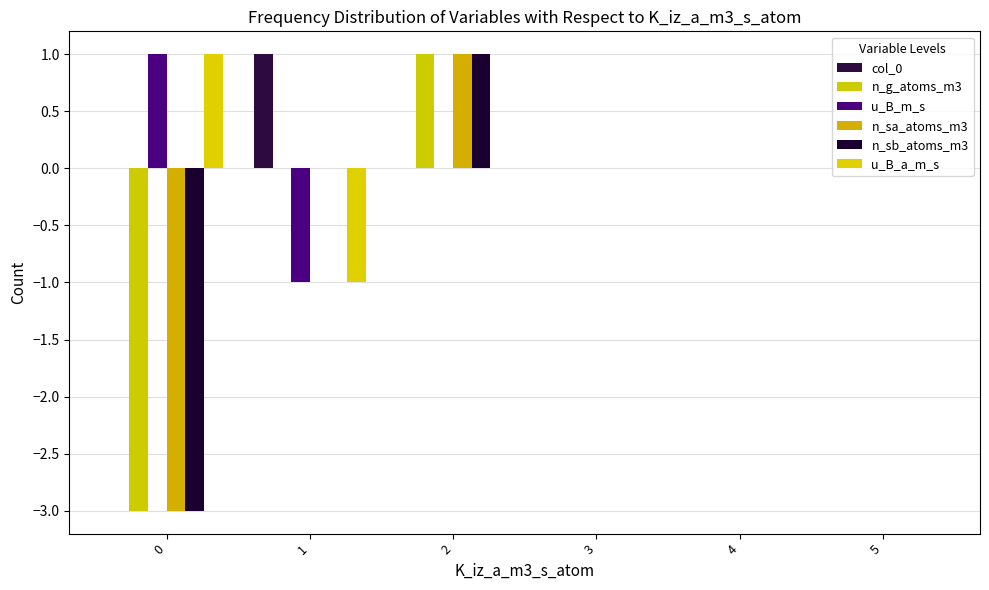

How many series are shown in this chart?

6